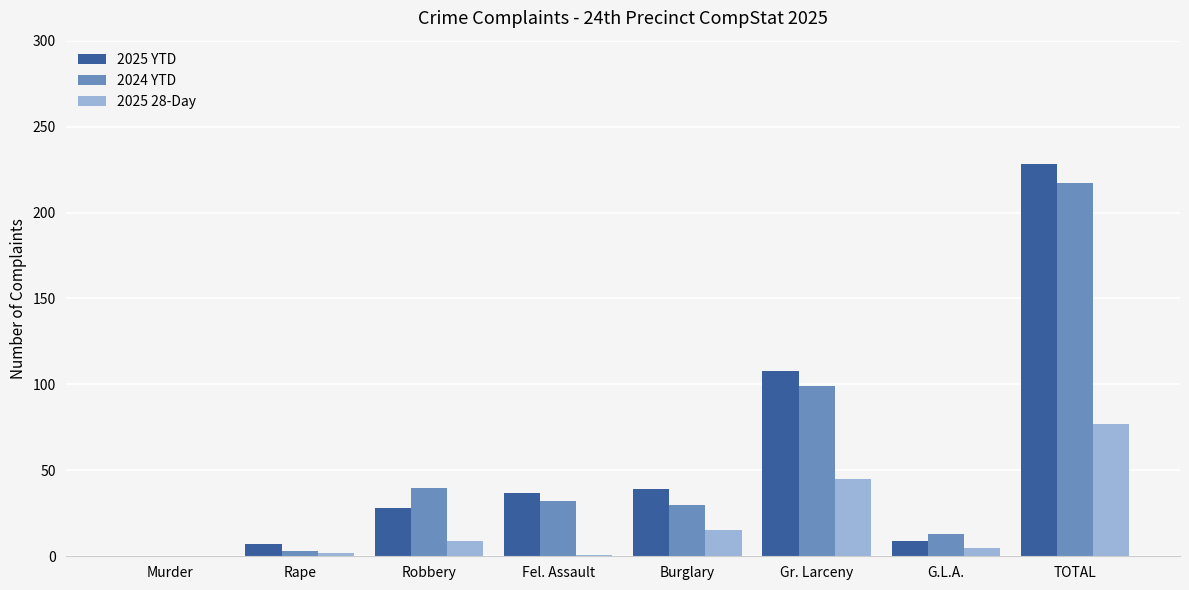

The 2025 28-Day series shows 45 at Gr. Larceny. True or false?

True